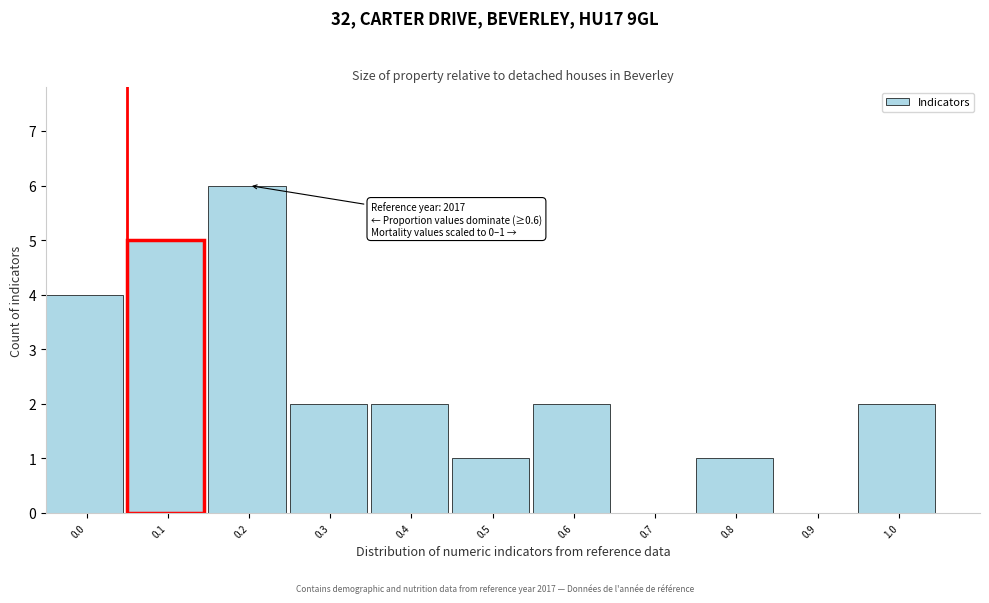

Reading left to right, what are all the values shown in this chart?

0.0=4	0.1=5	0.2=6	0.3=2	0.4=2	0.5=1	0.6=2	0.7=0	0.8=1	0.9=0	1.0=2